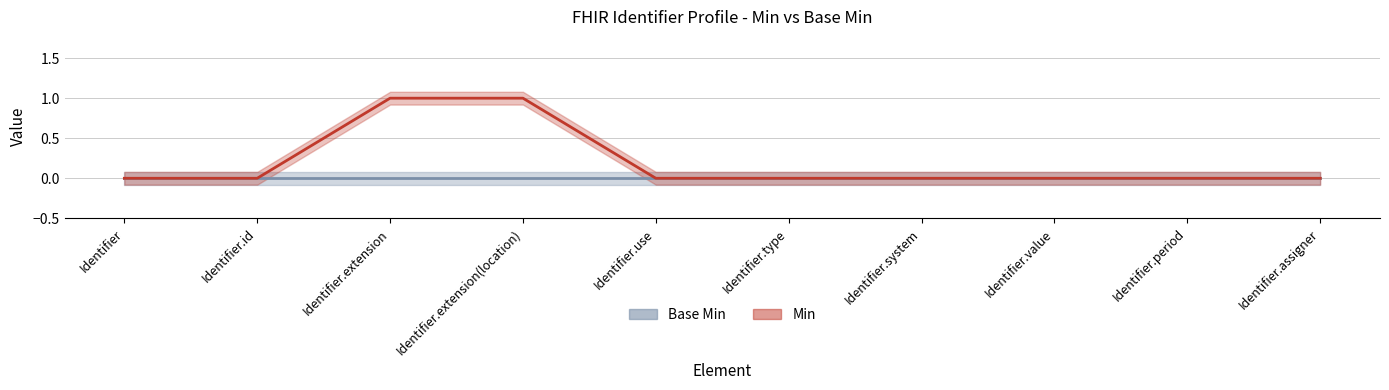

Reading left to right, list all the values displayed in this chart.

Identifier=0	Identifier.id=0	Identifier.extension=1	Identifier.extension(location)=1	Identifier.use=0	Identifier.type=0	Identifier.system=0	Identifier.value=0	Identifier.period=0	Identifier.assigner=0